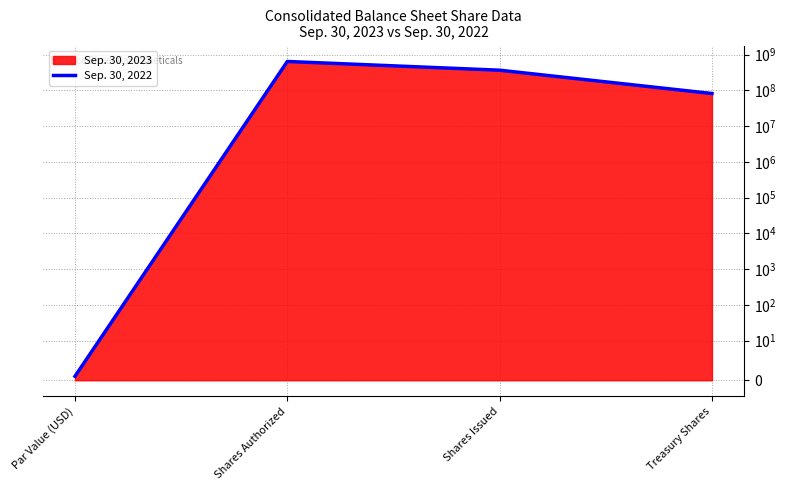

Which label corresponds to the smallest value in the chart?

Par Value (USD)